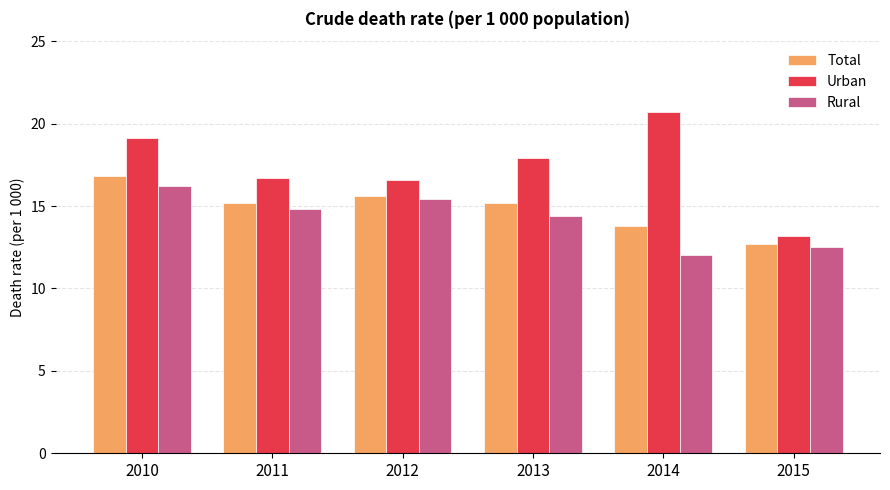

What is the minimum value shown in the chart?

12.0